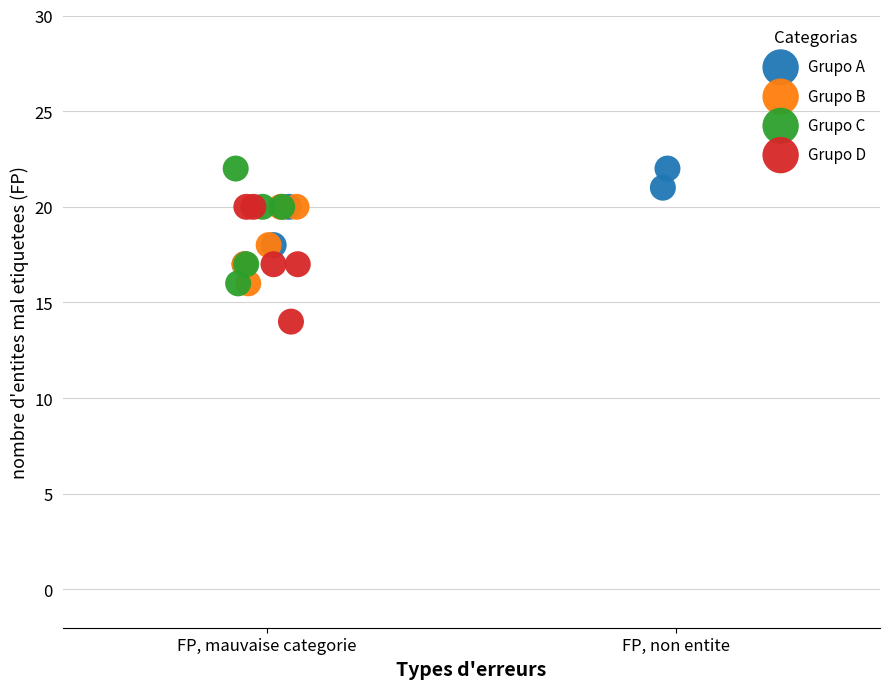

Which series reaches the minimum Y coordinate?

Grupo D